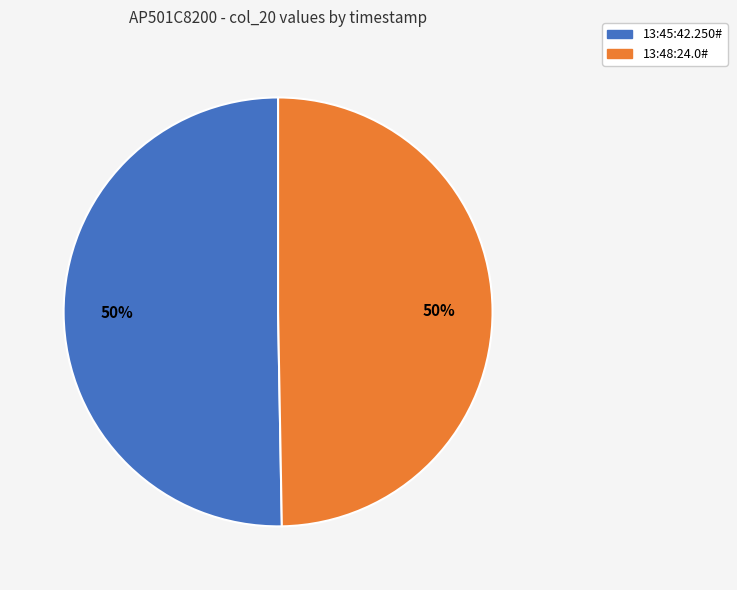

True or false: 13:48:24.0# accounts for 50% of the total.

True